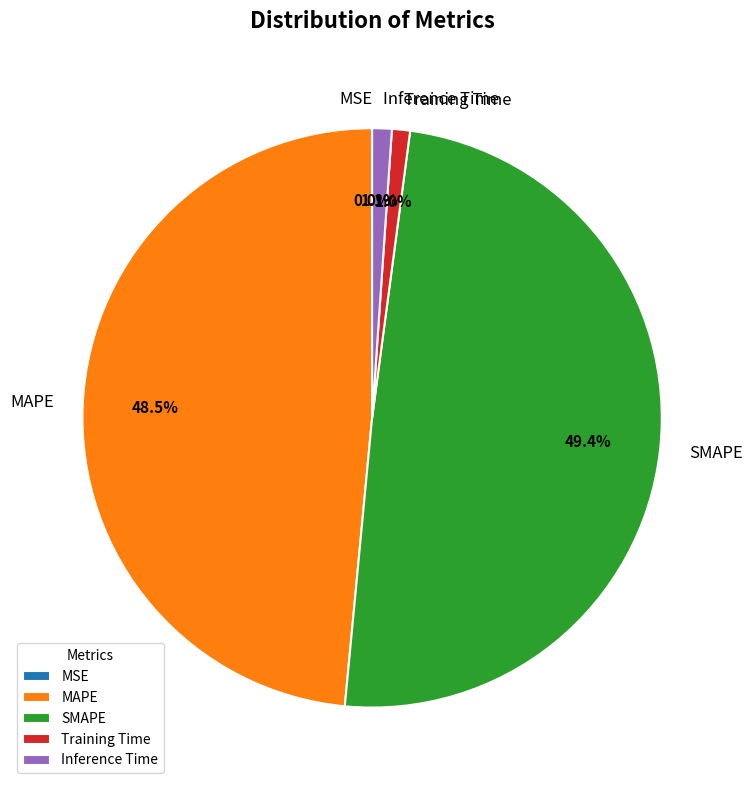

To the nearest percent, what is the combined percentage of SMAPE and MAPE?

98%